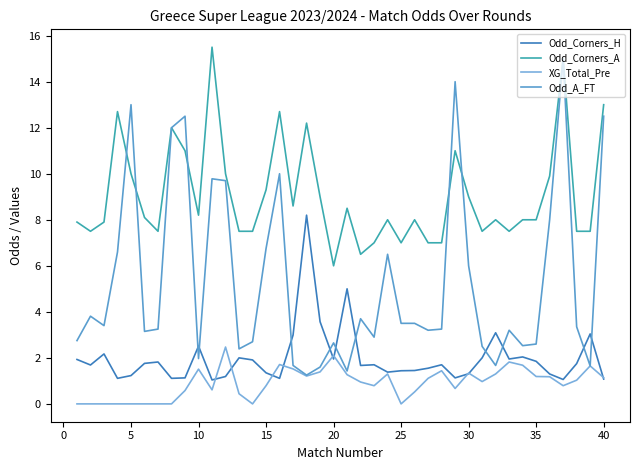

After their last crossing, which series has the higher values: Odd_Corners_A or Odd_A_FT?

Odd_Corners_A